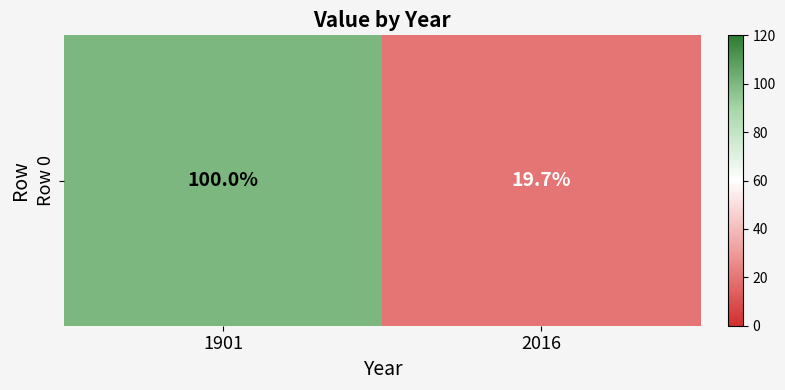

What is the difference between the maximum and minimum values?

80.3